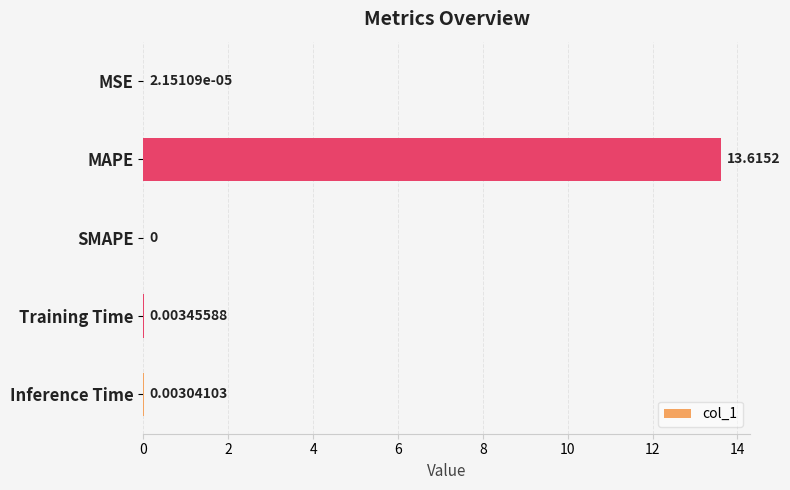

At which label is the value closest to 6?

Training Time